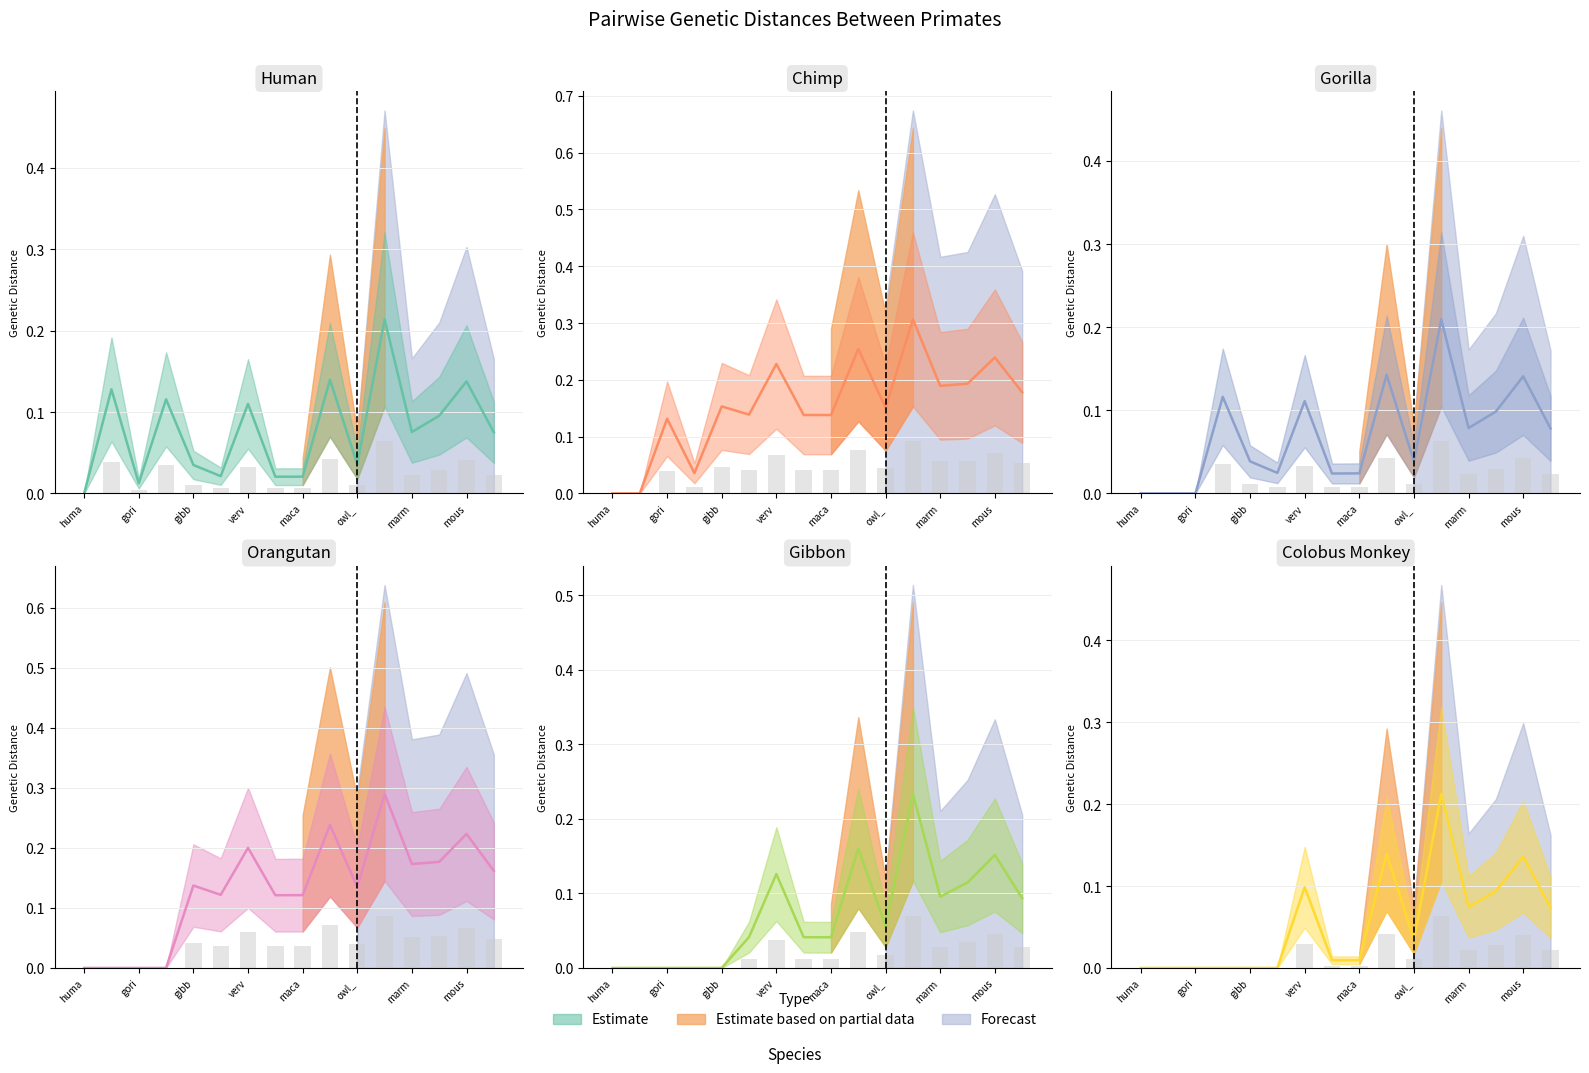

Which series has the widest spread of values?

chimp